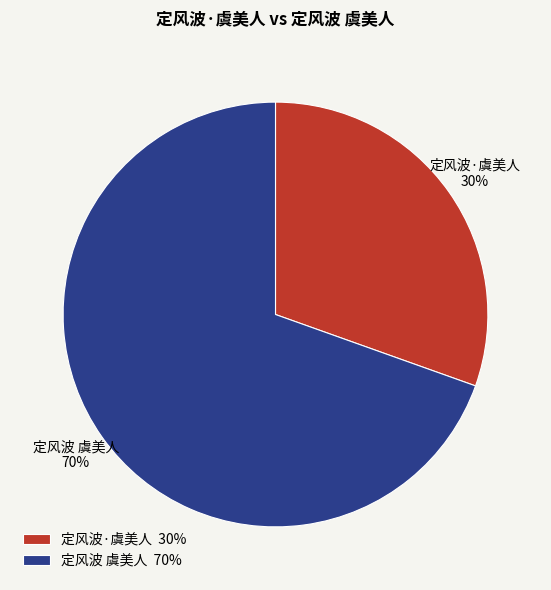

Between 定风波·虞美人 and 定风波 虞美人, which is larger?

定风波 虞美人